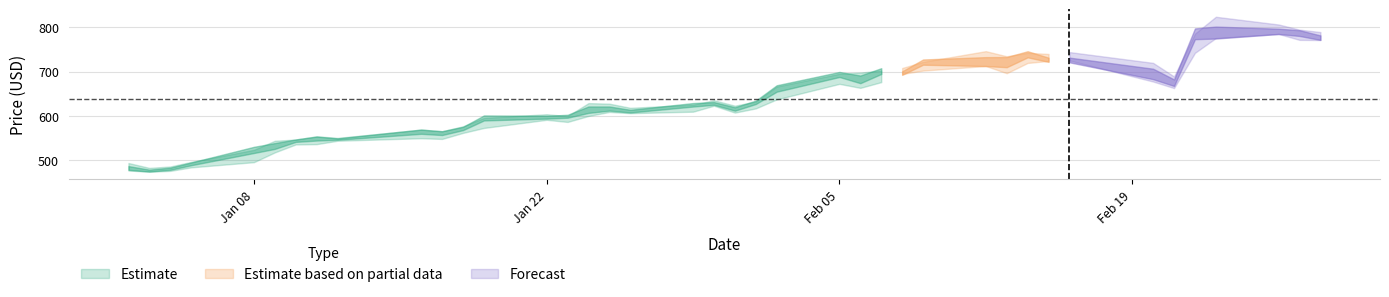

How many data points in high are less than 631?

20